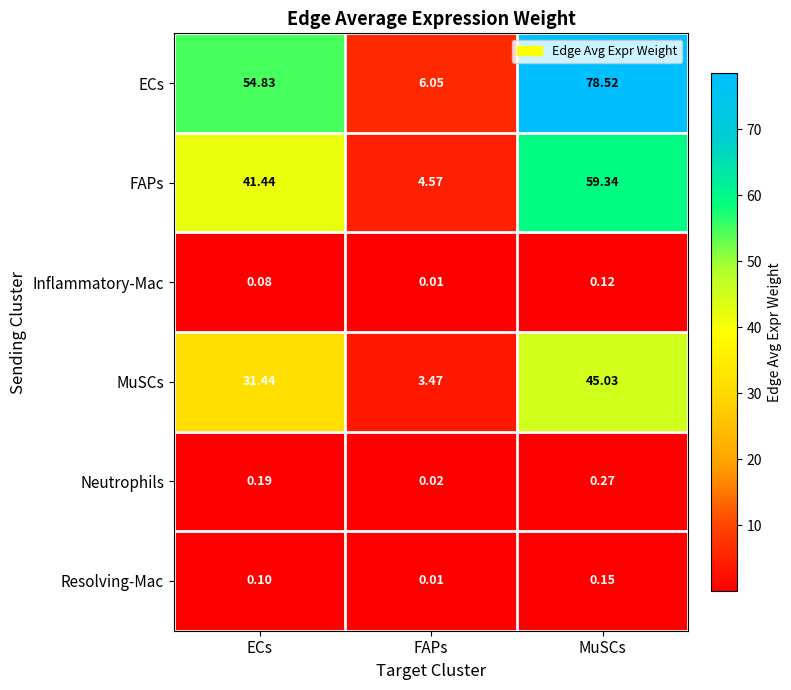

Which series has the largest total across all categories?

ECs